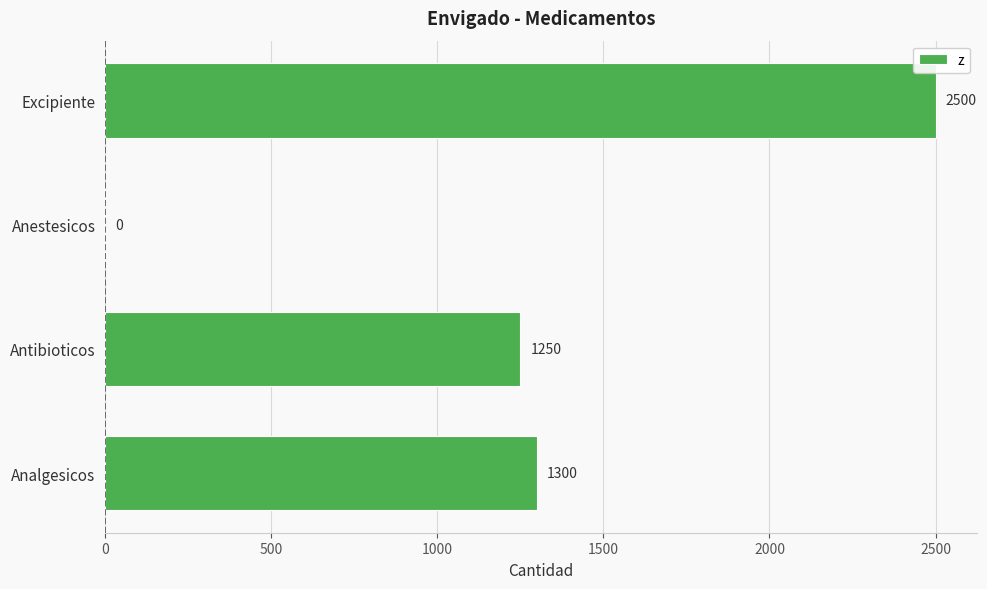

How many categories are shown in the chart?

4